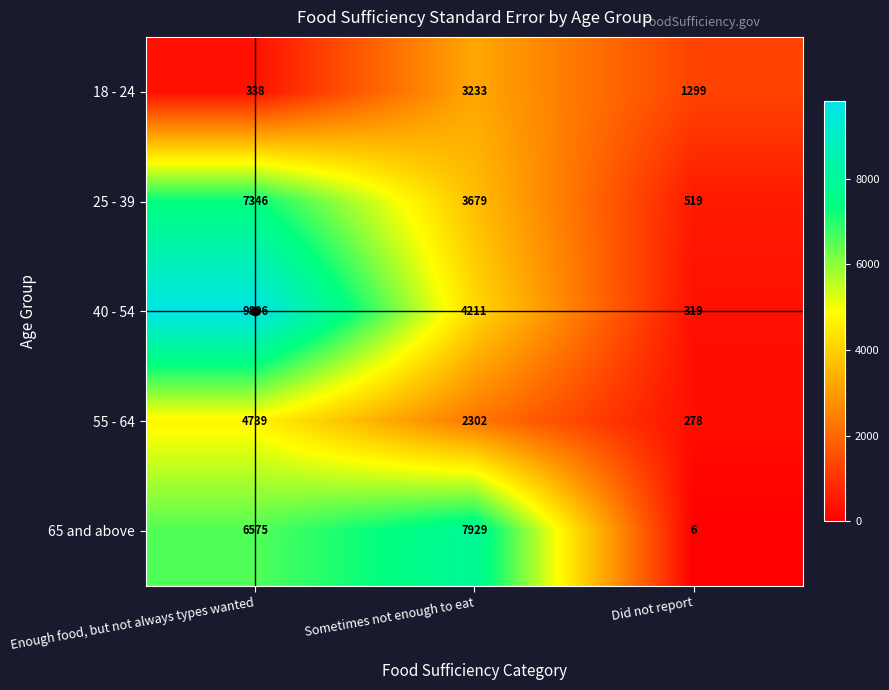

What is the difference between the highest and lowest values at Did not report?

1293